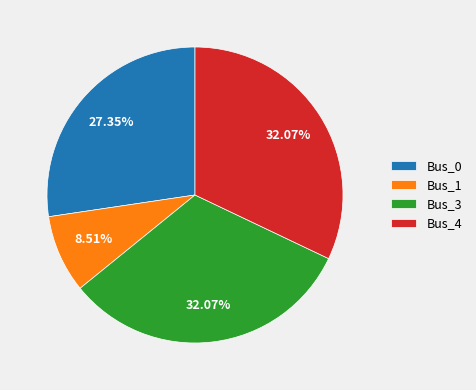

What is the ratio of the value at Bus_0 to the value at Bus_1?

3.2